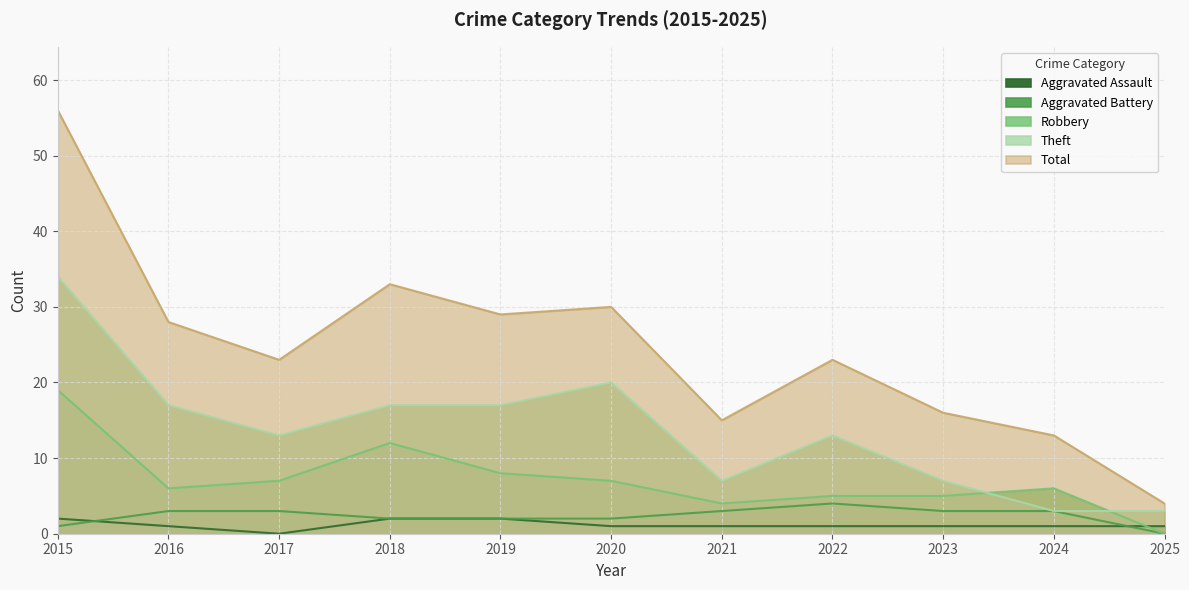

Is the value of Aggravated Battery at 2023 greater than the value of Theft at 2016?

No